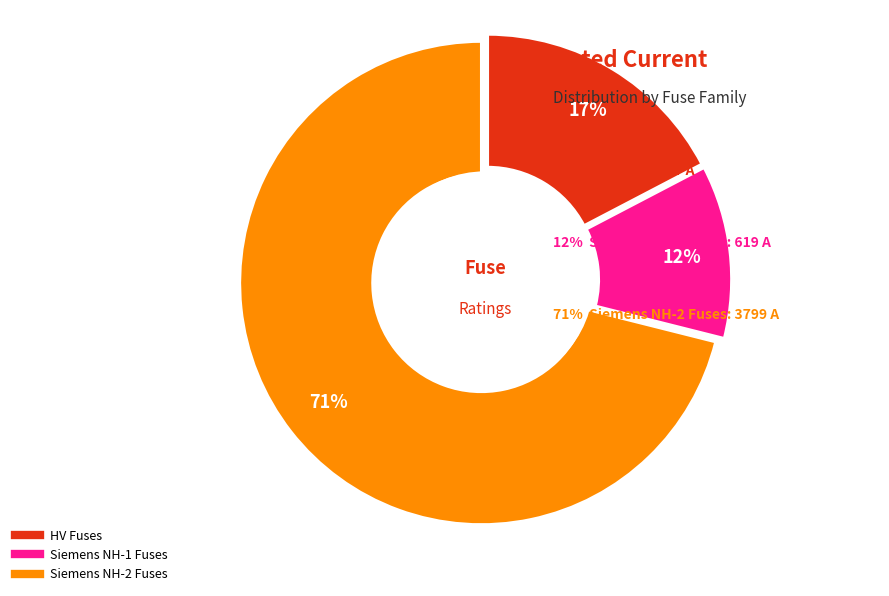

Does any single category account for the majority?

Yes